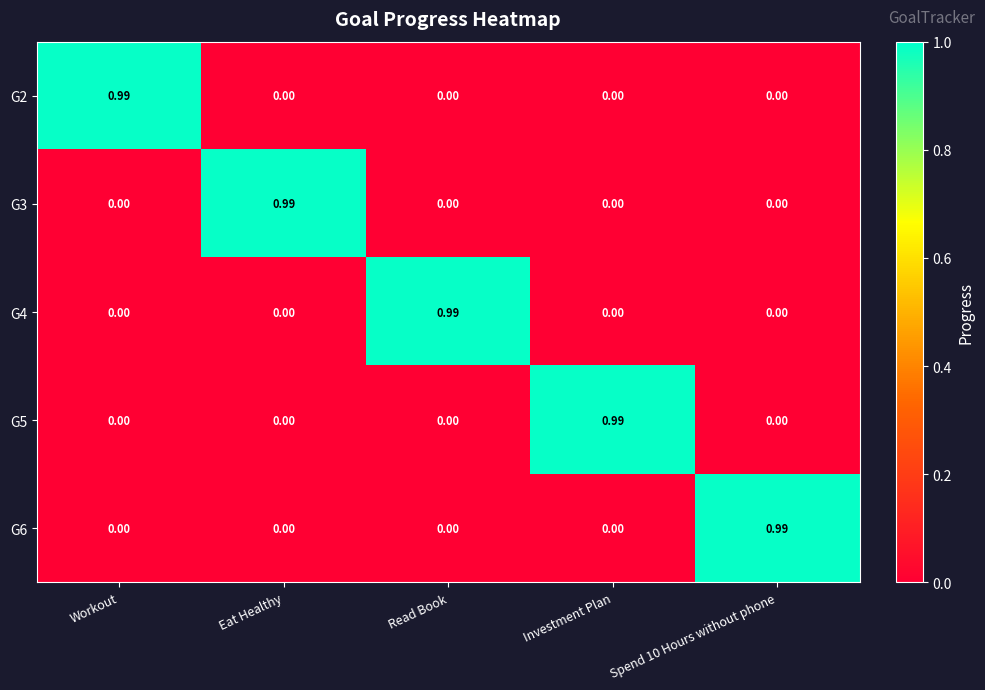

How many positive values does the G5 series have?

1